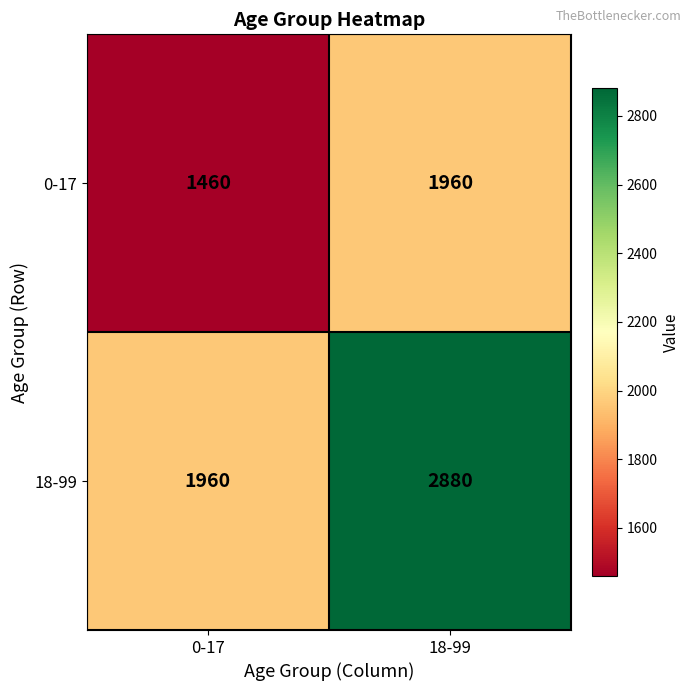

Reading left to right, transcribe all the data shown in this chart.

0-17: 1460	1960
18-99: 1960	2880